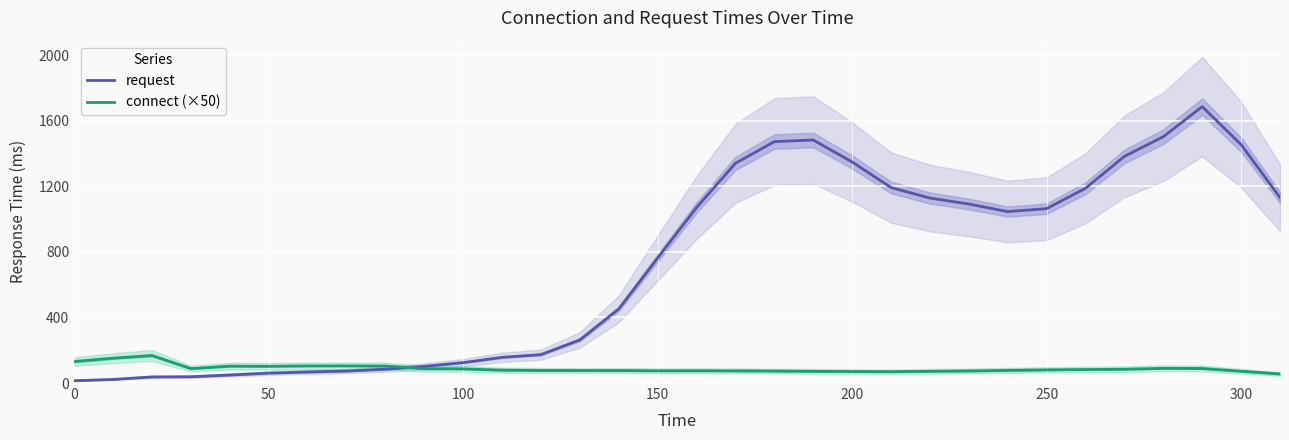

At how many categories does at least one series exceed 796?

16